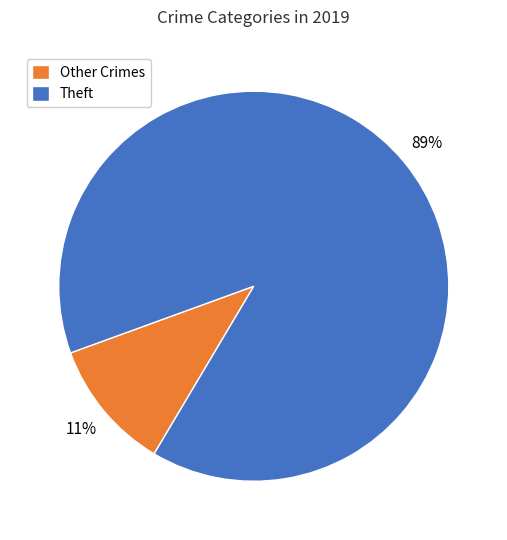

The Other Crimes slice represents 11% of the pie. True or false?

True